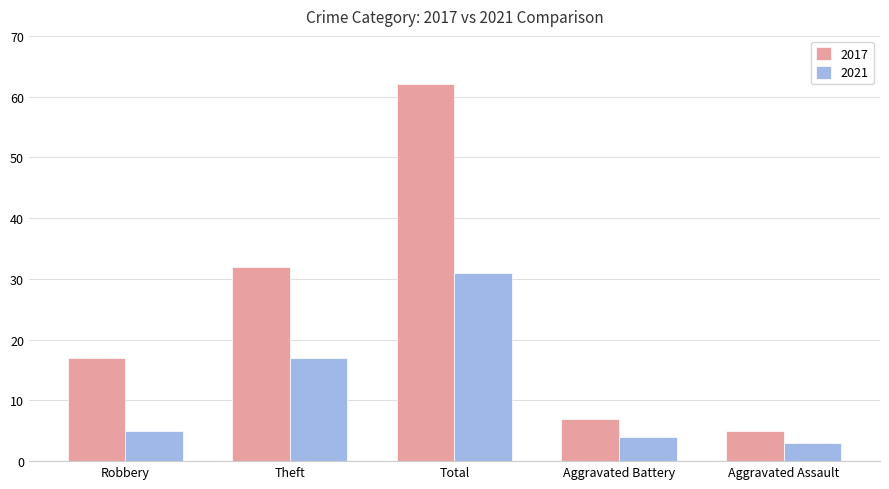

What is the maximum value shown in the chart?

62